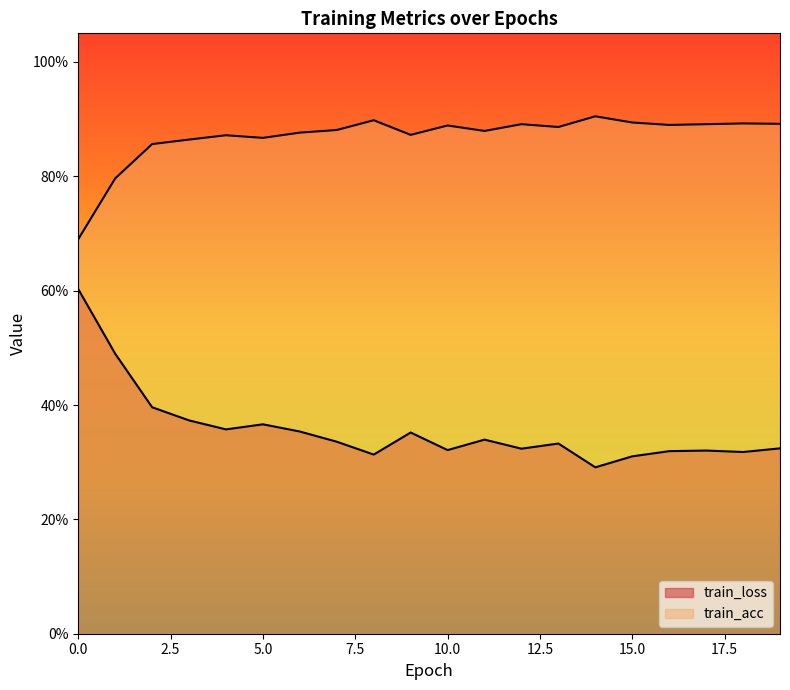

How many interior local peaks does the train_acc series have?

6